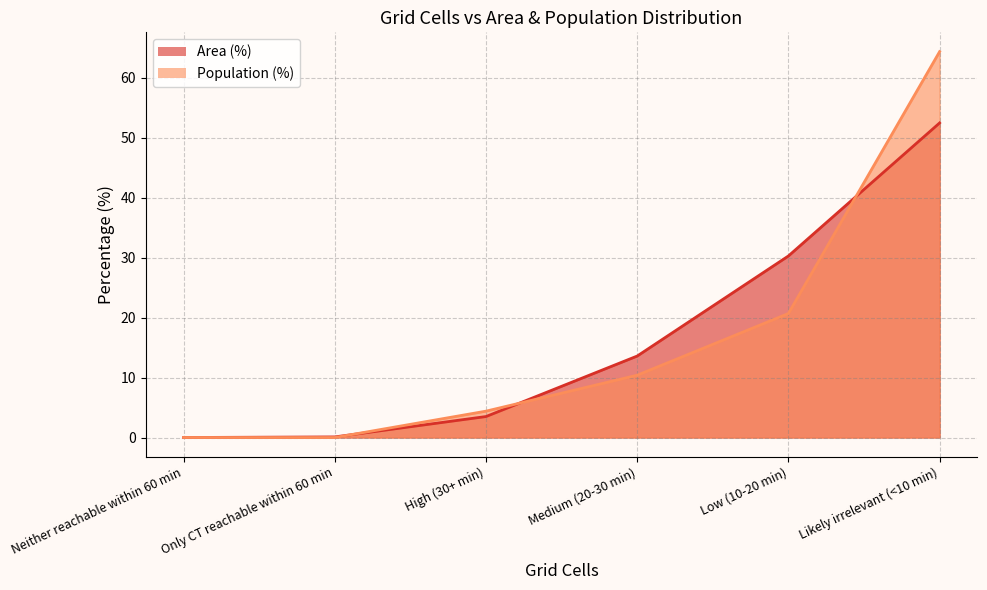

At which category is the sum across all series the highest?

Likely irrelevant (<10 min)